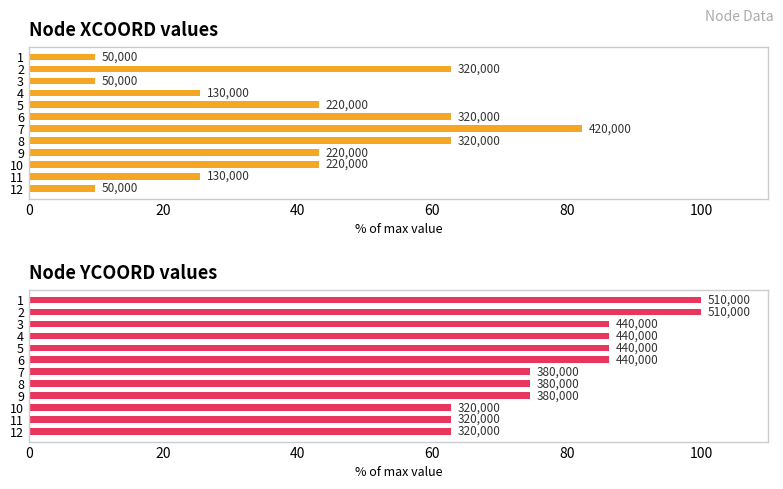

What is the average value of the XCOORD series?

40.0